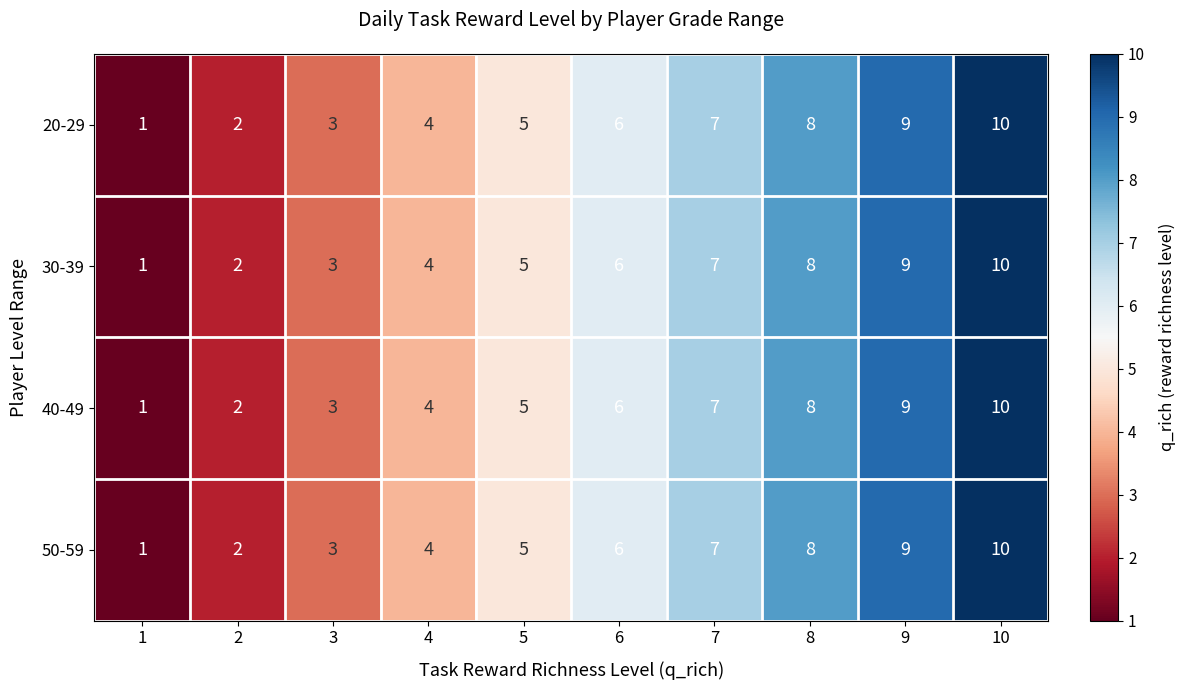

How many 40-49 values are between 3 and 8?

6